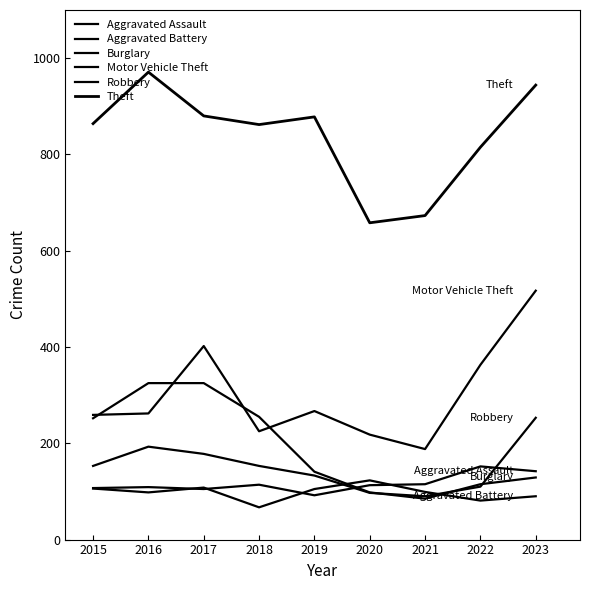

Where is the first local minimum for Burglary?

2021